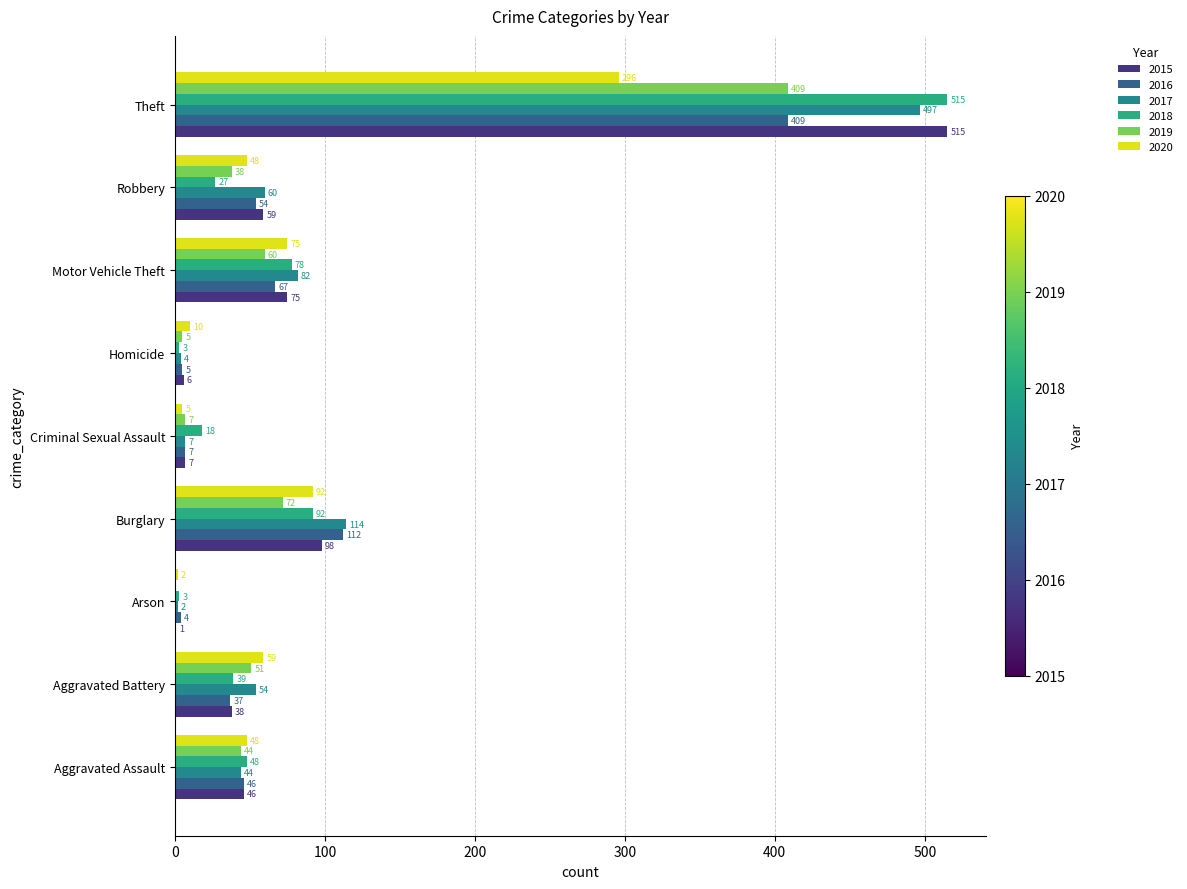

What are all the series names shown in the legend?

2015, 2016, 2017, 2018, 2019, 2020